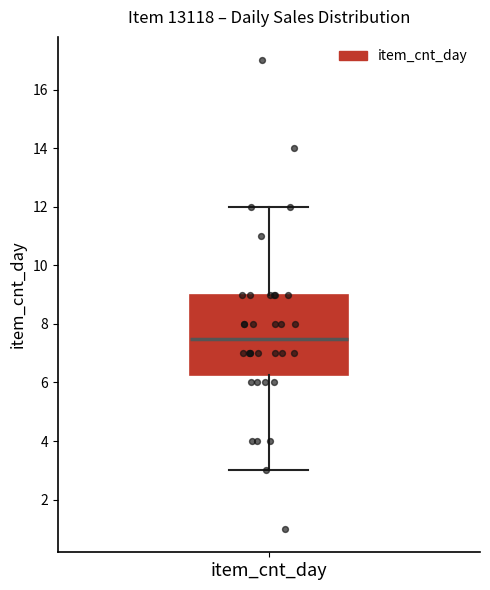

Where does the lower whisker of the box for item_cnt_day end on the y-axis? The values are not printed on the chart, so give them approximately, as read against the axis.

3.0